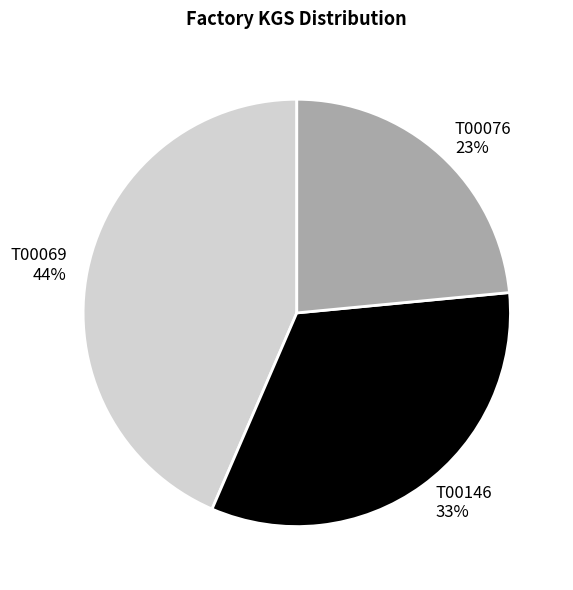

To the nearest percent, what is the combined percentage of T00076 and T00069?

67%